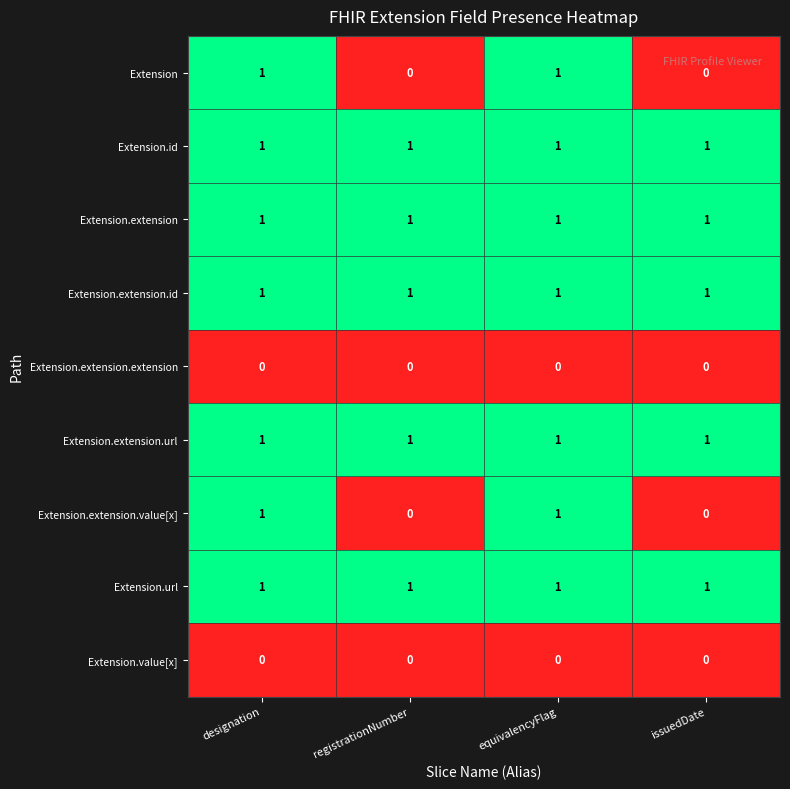

What is the total value across all series at equivalencyFlag?

7